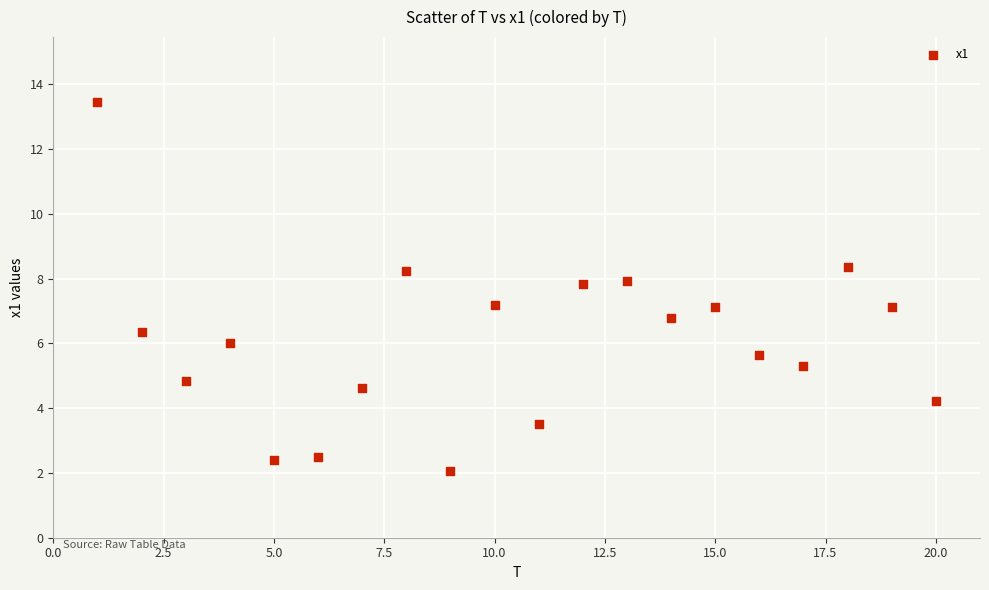

What is the range of X values (max minus min)?

19.0